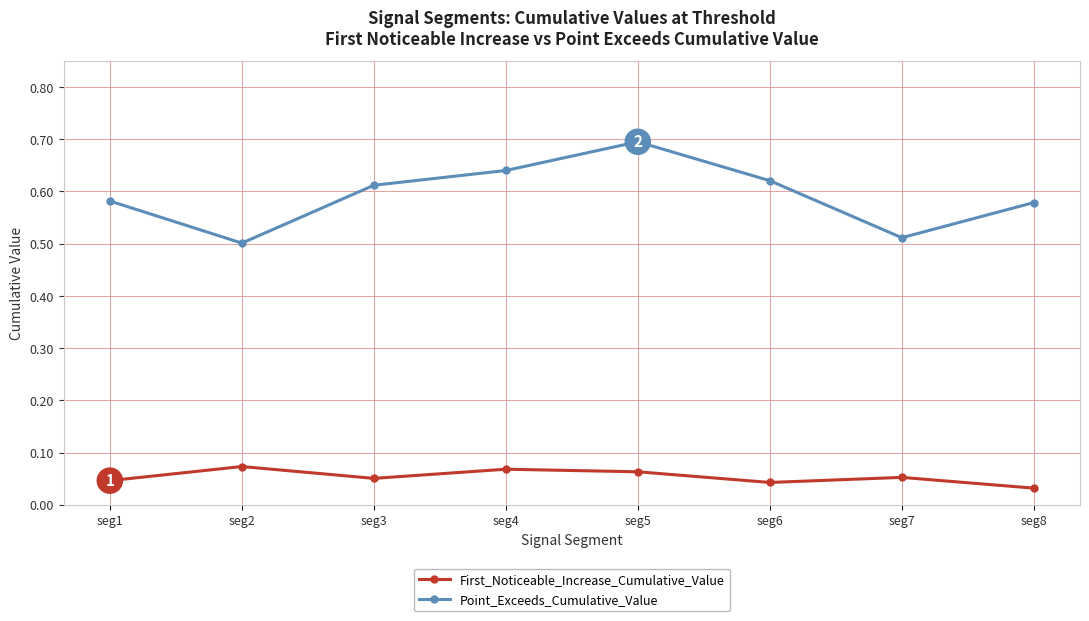

How many First_Noticeable_Increase_Cumulative_Value values are between 0 and 1?

8